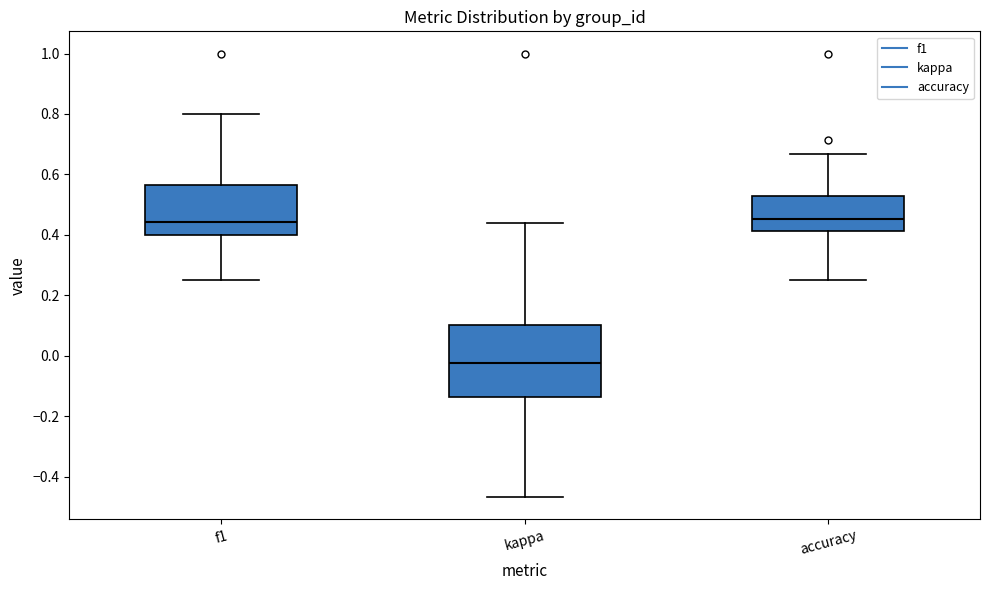

Reading left to right, read every box against the y-axis: the position of its median line, the range the box covers, and the ends of its whiskers. The values are not printed on the chart, so give them approximately, as read against the axis.

f1: median 0.44, box 0.40 to 0.56, whiskers 0.26 to 0.80
kappa: median -0.02, box -0.14 to 0.10, whiskers -0.46 to 0.44
accuracy: median 0.46, box 0.42 to 0.52, whiskers 0.26 to 0.66